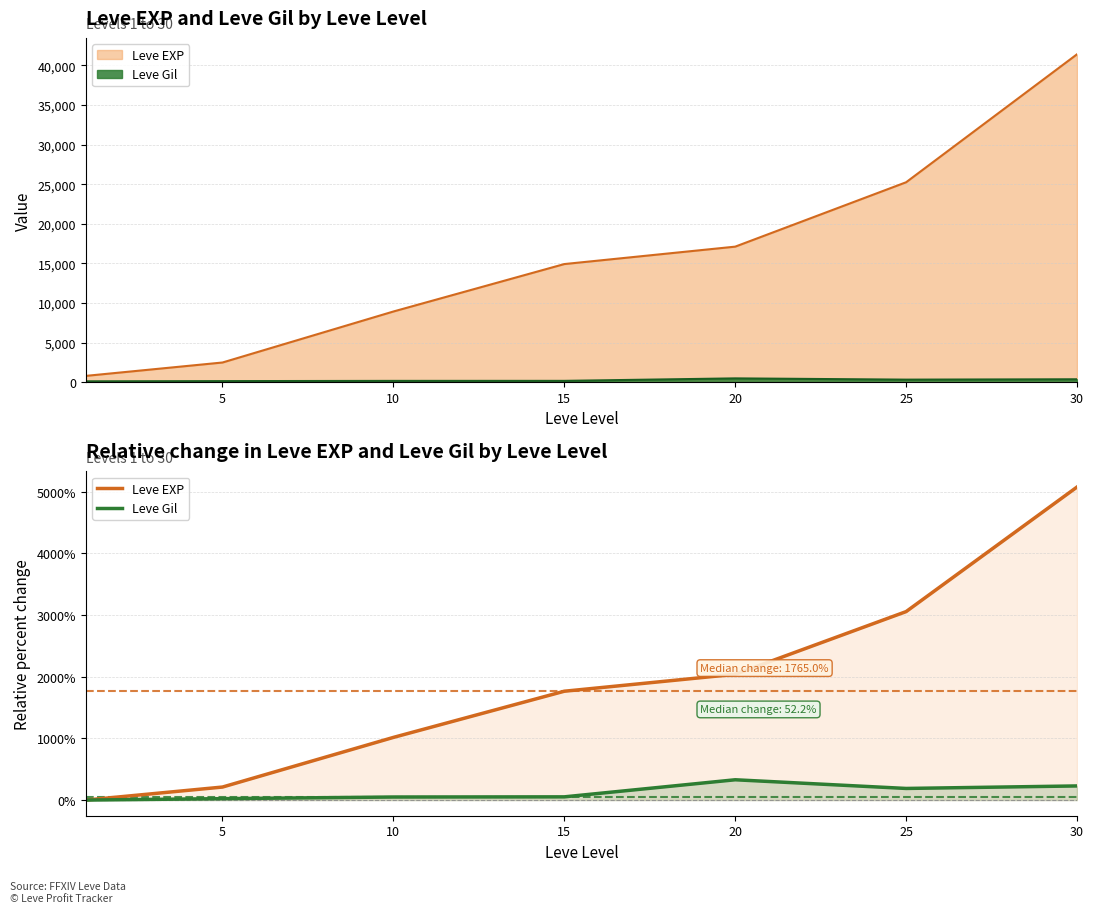

What are all the series names shown in the legend?

Leve EXP, Leve Gil